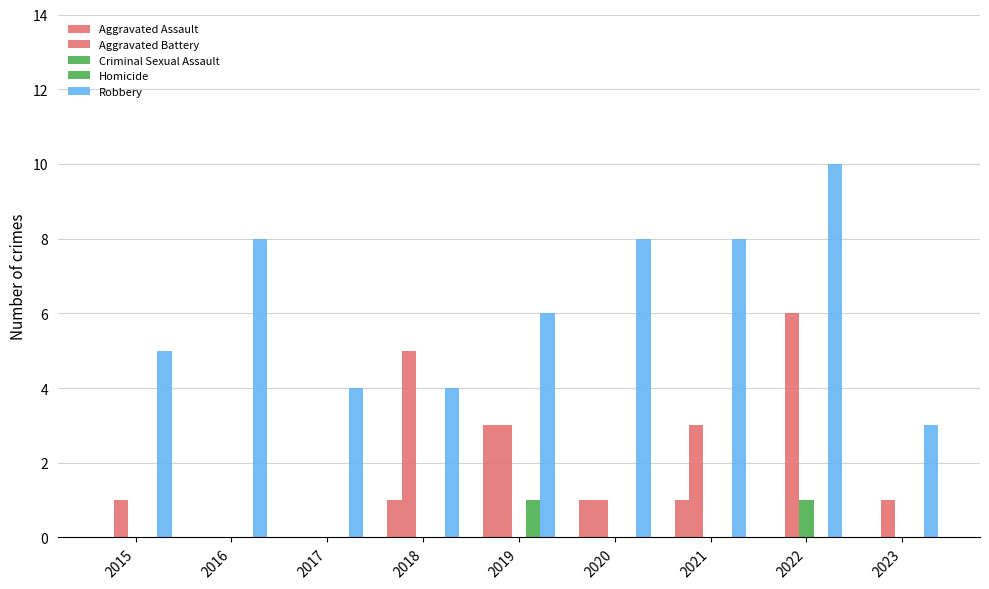

What is the difference between the maximum and second lowest values in the Aggravated Battery series?

6